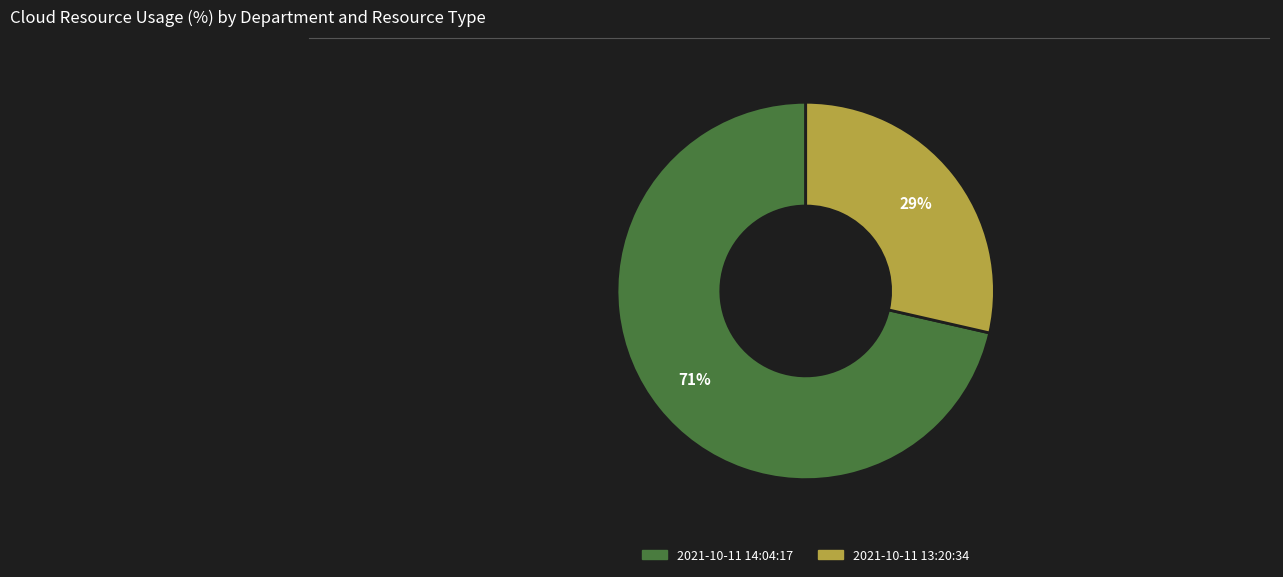

Does any single category account for the majority?

Yes